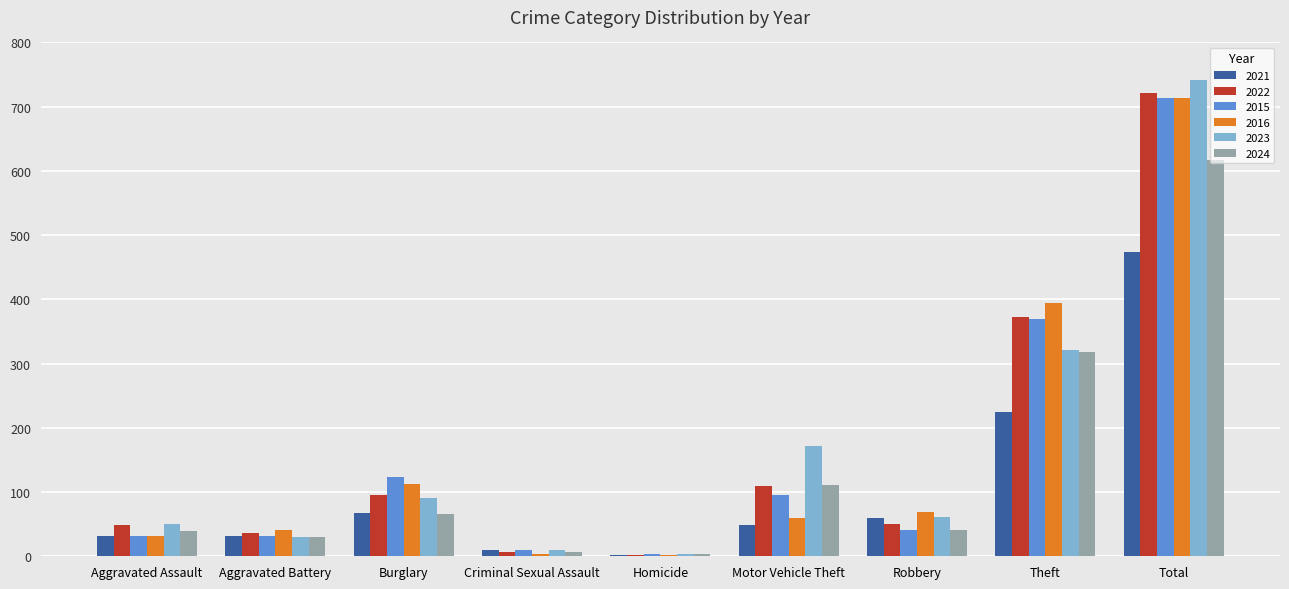

Which label corresponds to the largest value in the chart?

Total